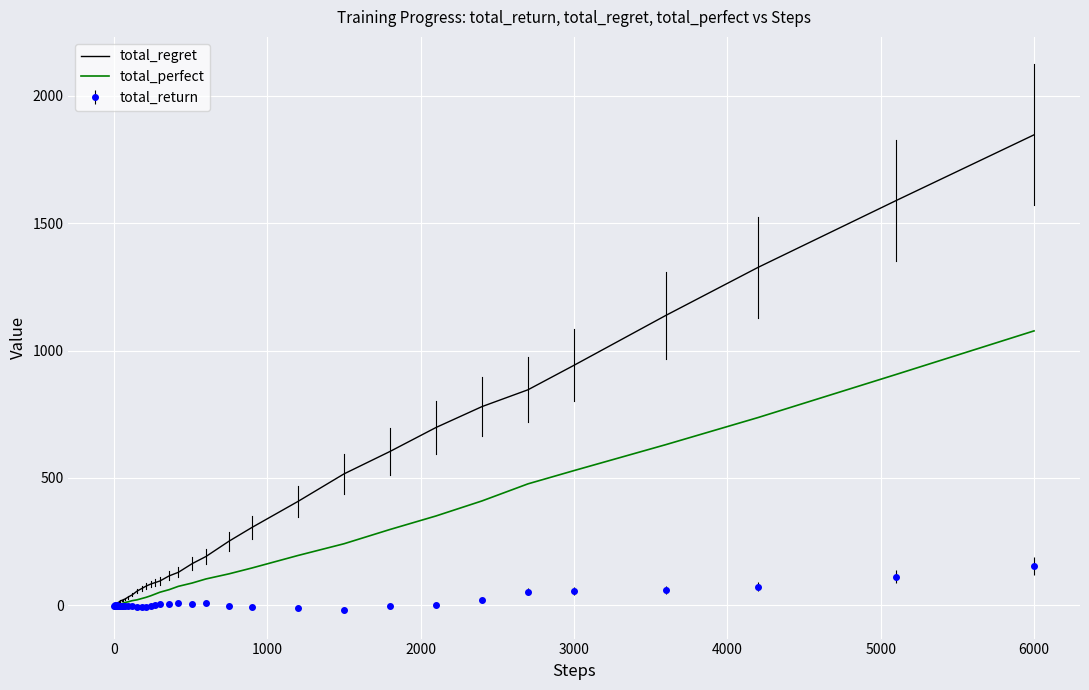

List the series in order of their peak value, highest first.

total_regret, total_perfect, total_return